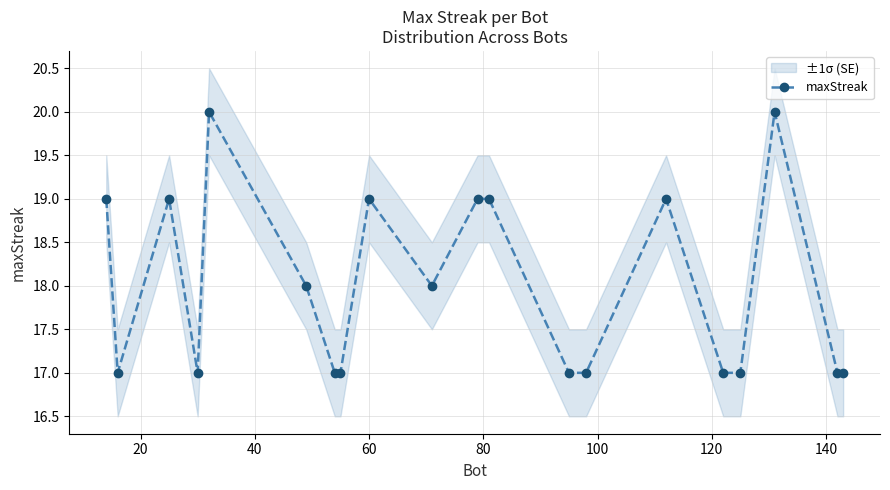

What is the lowest value of the maxStreak series?

17